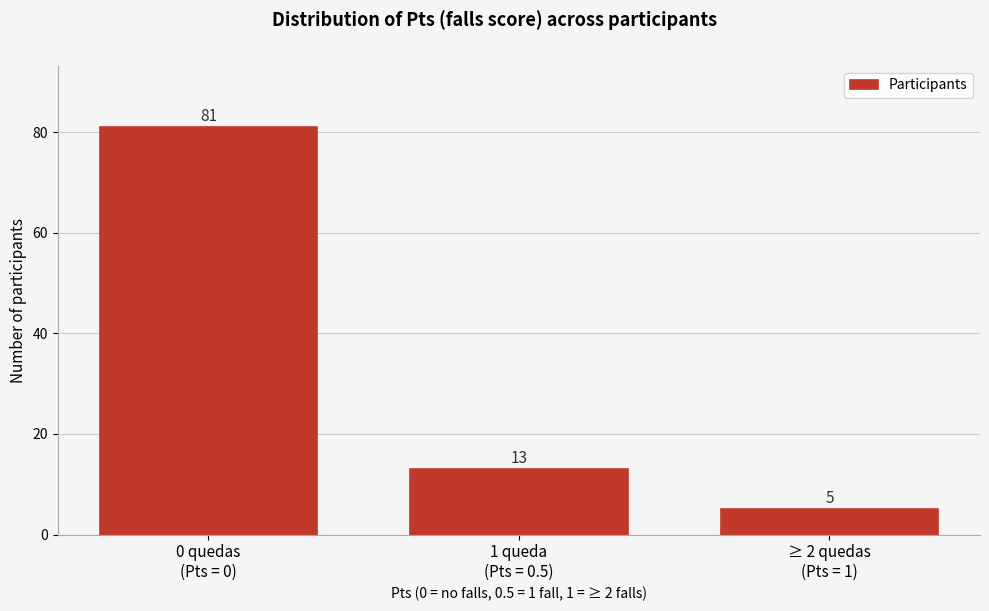

Reading left to right, what are all the values shown in this chart?

81	13	5